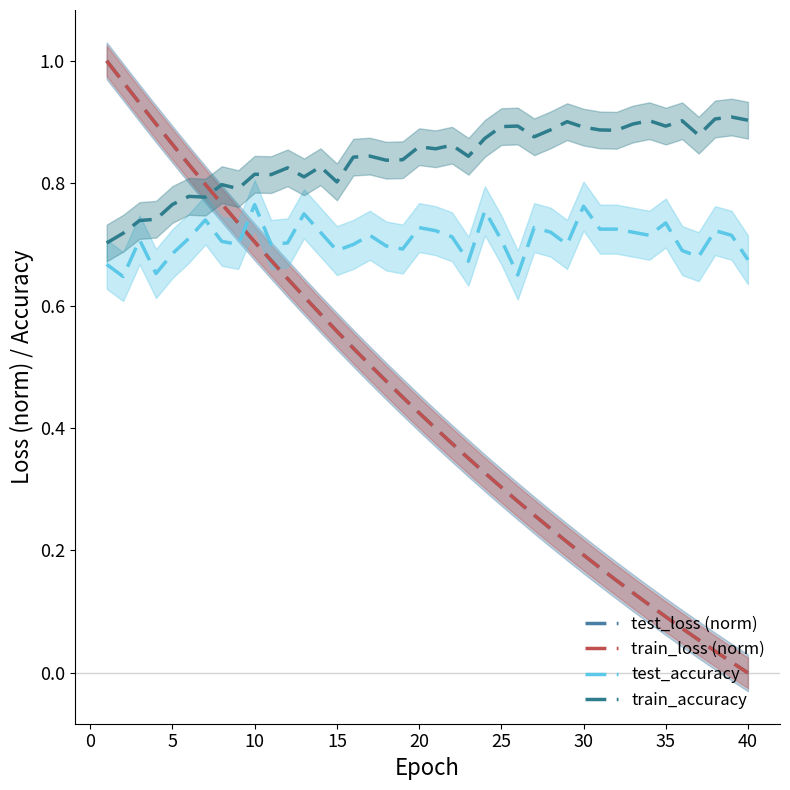

Which series ends up on top after the final intersection of train_accuracy and train_loss (norm)?

train_accuracy